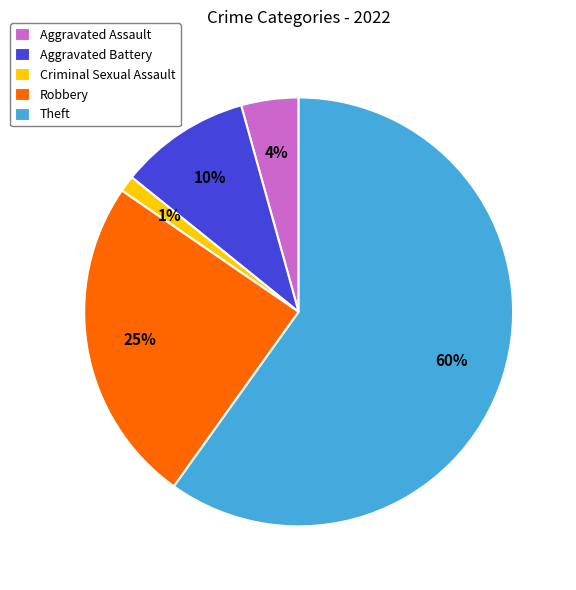

To the nearest percent, what percentage of the pie is Criminal Sexual Assault?

1%